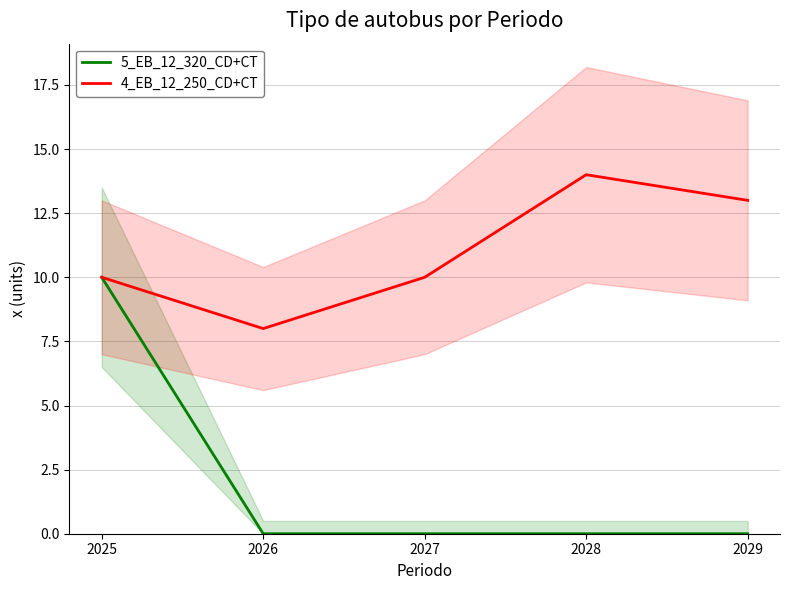

True or false: 4_EB_12_250_CD+CT and 5_EB_12_320_CD+CT intersect in this chart.

False